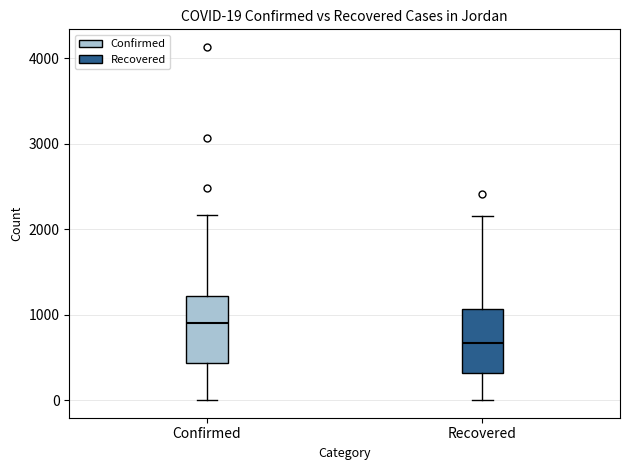

Which box has the lowest median line?

Recovered